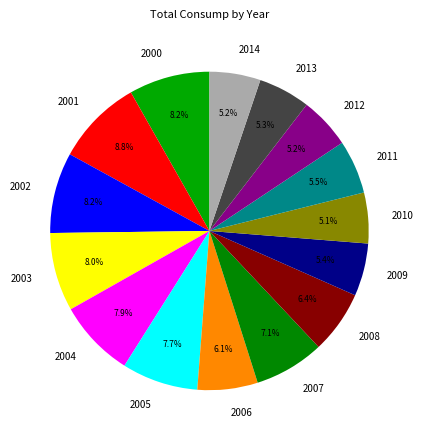

Do 2005 and 2013 together represent more than half of the pie?

No